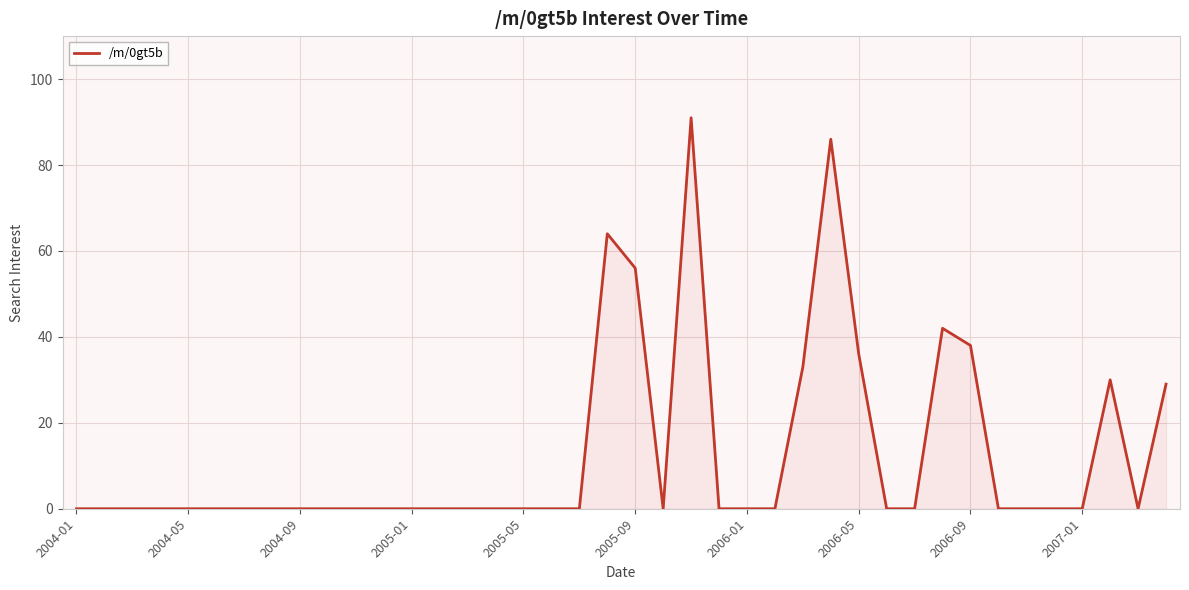

What is the greatest value displayed?

91